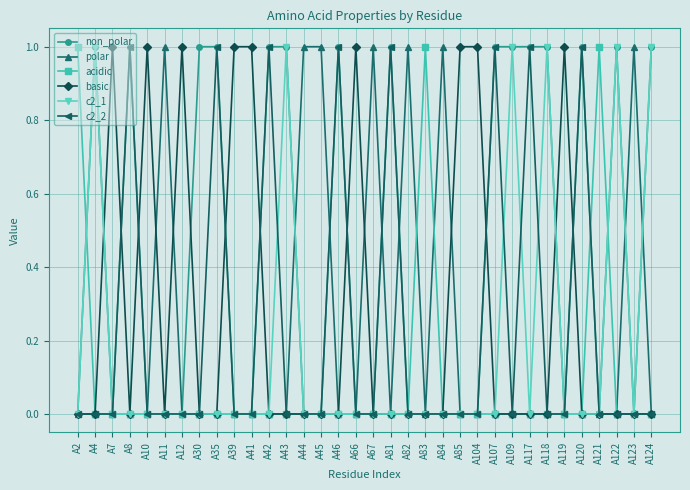

What are all the series names shown in the legend?

non_polar, polar, acidic, basic, c2_1, c2_2